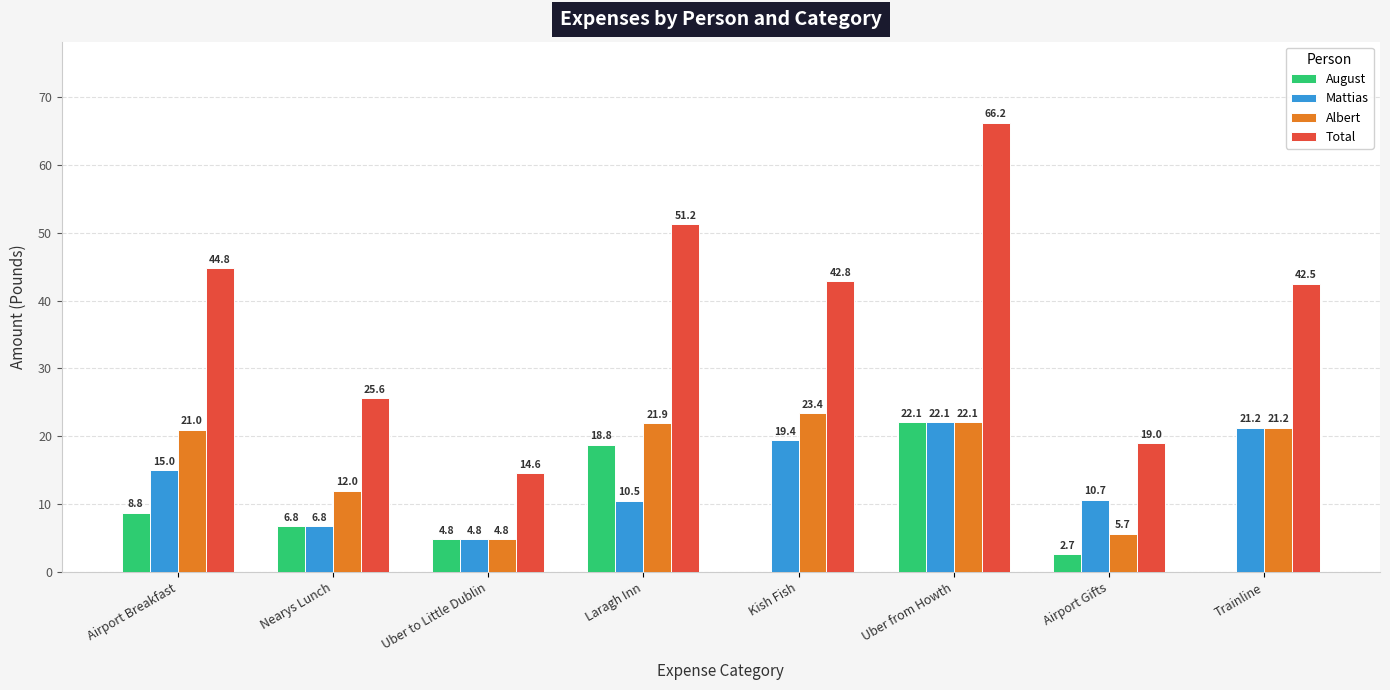

Read the Mattias value at Uber from Howth.

22.1